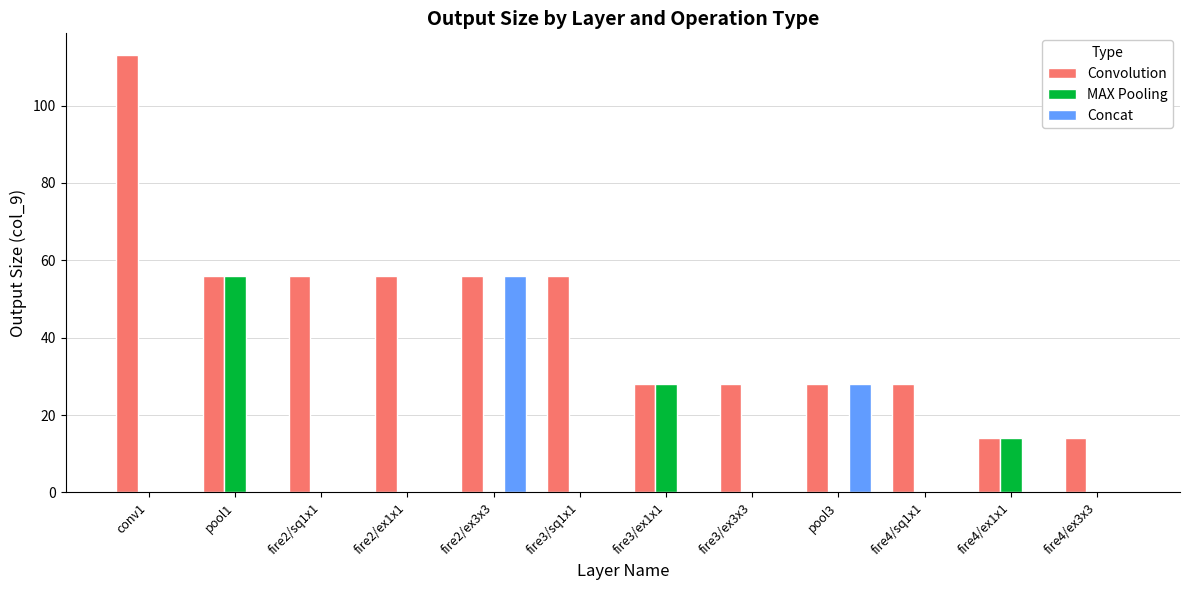

Reading left to right, what are all the values shown in this chart?

Convolution: conv1=113	pool1=56	fire2/sq1x1=56	fire2/ex1x1=56	fire2/ex3x3=56	fire3/sq1x1=56	fire3/ex1x1=28	fire3/ex3x3=28	pool3=28	fire4/sq1x1=28	fire4/ex1x1=14	fire4/ex3x3=14
MAX Pooling: conv1=0	pool1=56	fire2/sq1x1=0	fire2/ex1x1=0	fire2/ex3x3=0	fire3/sq1x1=0	fire3/ex1x1=28	fire3/ex3x3=0	pool3=0	fire4/sq1x1=0	fire4/ex1x1=14	fire4/ex3x3=0
Concat: conv1=0	pool1=0	fire2/sq1x1=0	fire2/ex1x1=0	fire2/ex3x3=56	fire3/sq1x1=0	fire3/ex1x1=0	fire3/ex3x3=0	pool3=28	fire4/sq1x1=0	fire4/ex1x1=0	fire4/ex3x3=0